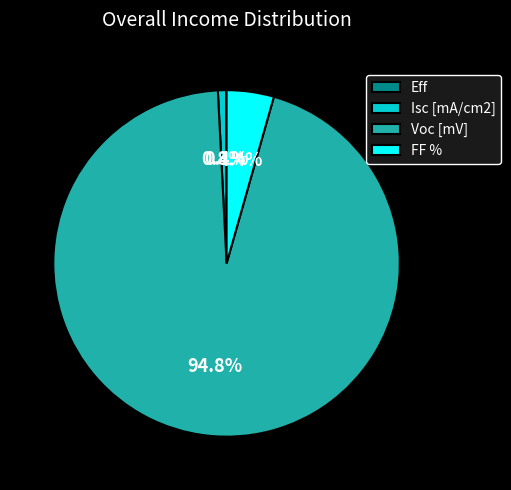

Which slice is the largest?

Voc [mV]